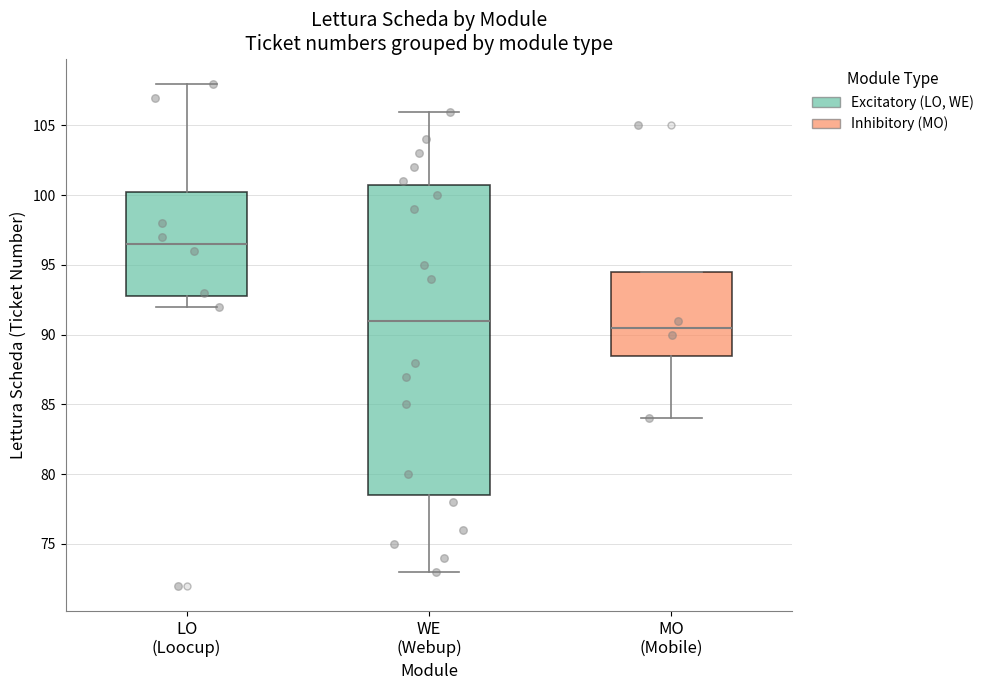

Reading left to right, transcribe this box plot: for each box, give where its median line is, the range the box spans, and where its two whiskers end, as read against the y-axis. The values are not printed on the chart, so give them approximately, as read against the axis.

LO (Loocup): median 96.5, box 93.0 to 100.5, whiskers 92.0 to 108.0
WE (Webup): median 91.0, box 78.5 to 101.0, whiskers 73.0 to 106.0
MO (Mobile): median 90.5, box 88.5 to 94.5, whiskers 84.0 to 94.5